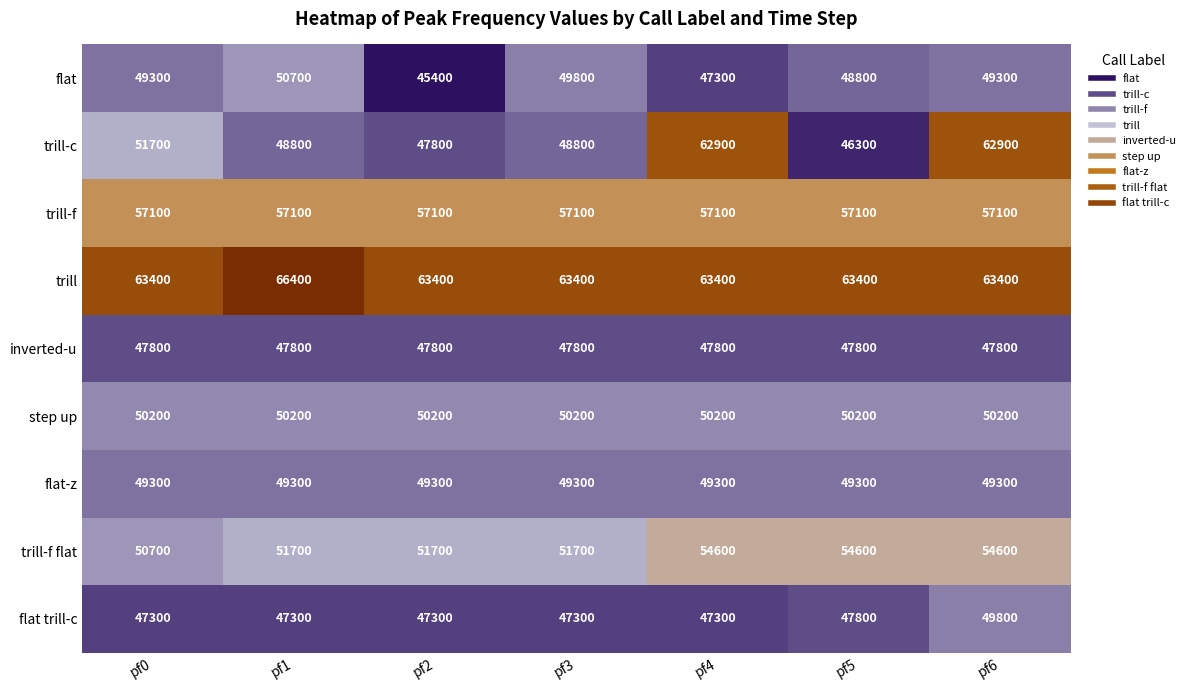

What is the minimum value shown in the chart?

45400